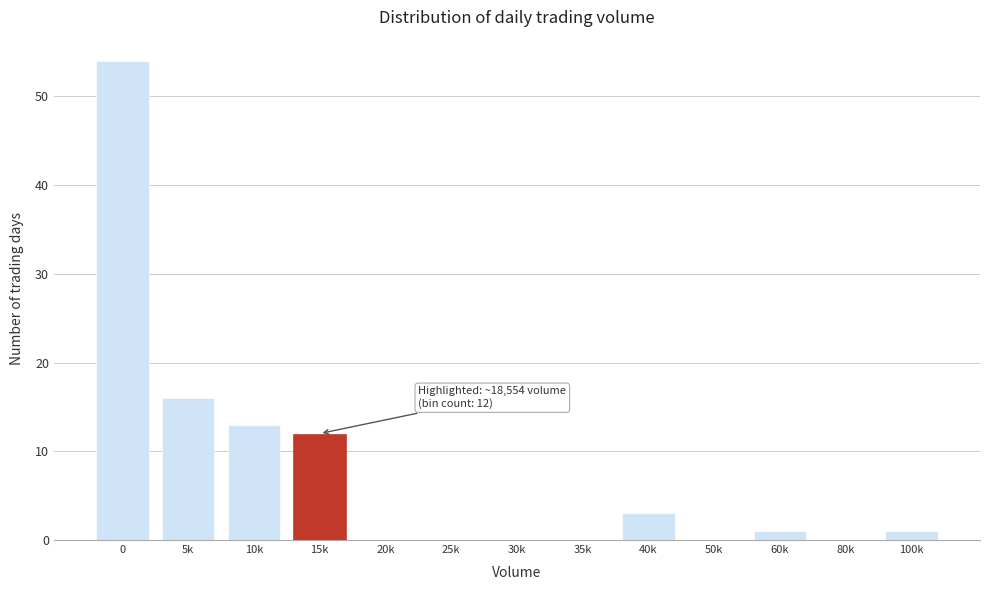

Reading right to left, transcribe all the data shown in this chart.

100k=1	80k=0	60k=1	50k=0	40k=3	35k=0	30k=0	25k=0	20k=0	15k=12	10k=13	5k=16	0=54